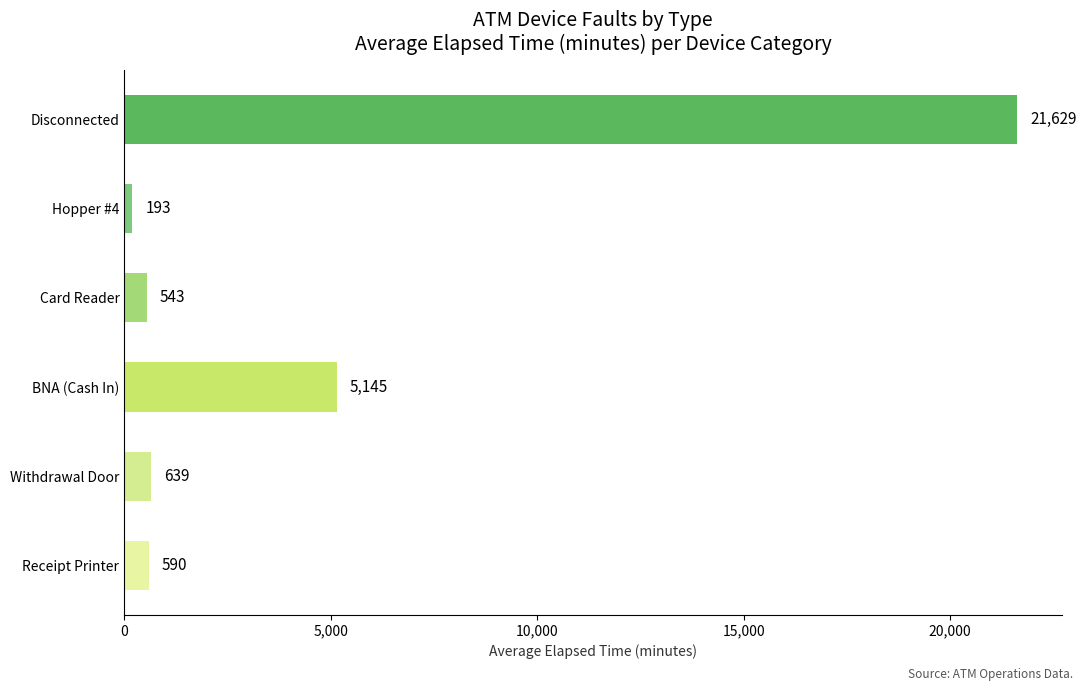

What is the maximum value shown in the chart?

21629